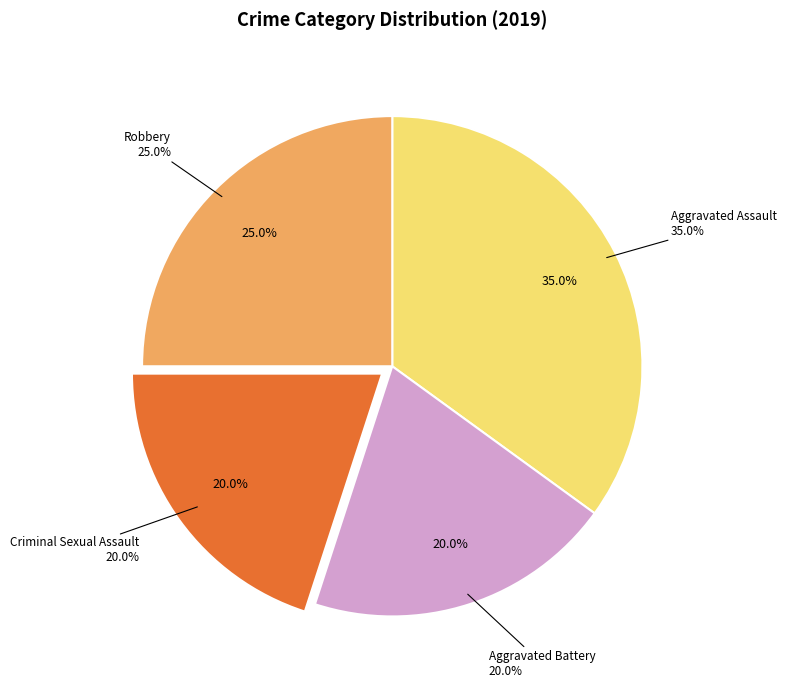

Which slice is the smallest?

Aggravated Battery